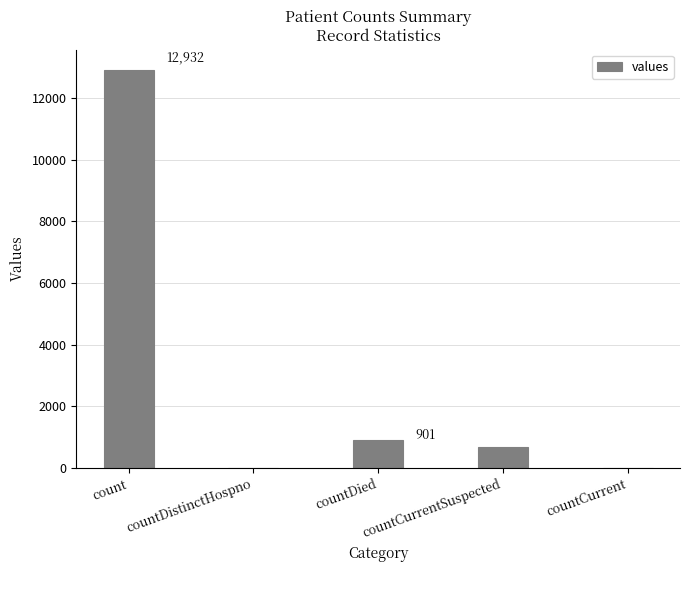

The chart shows a value of 901 at countDied. True or false?

True